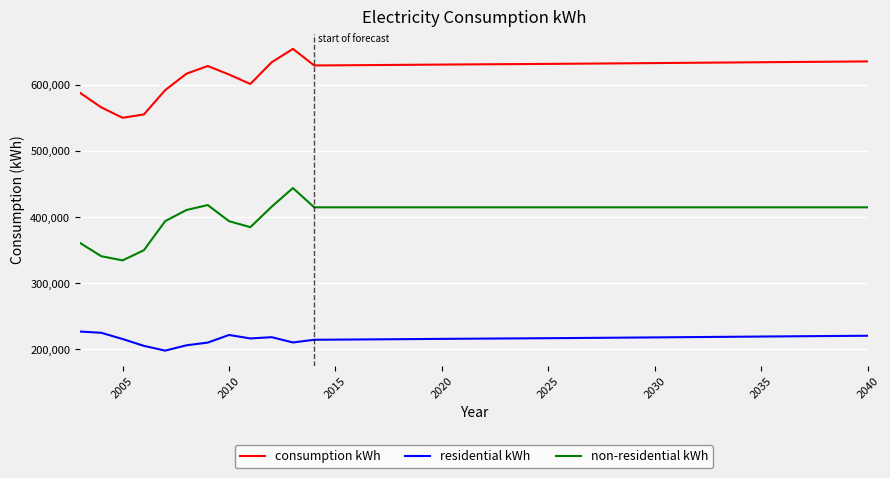

Count the number of categories in the chart.

38